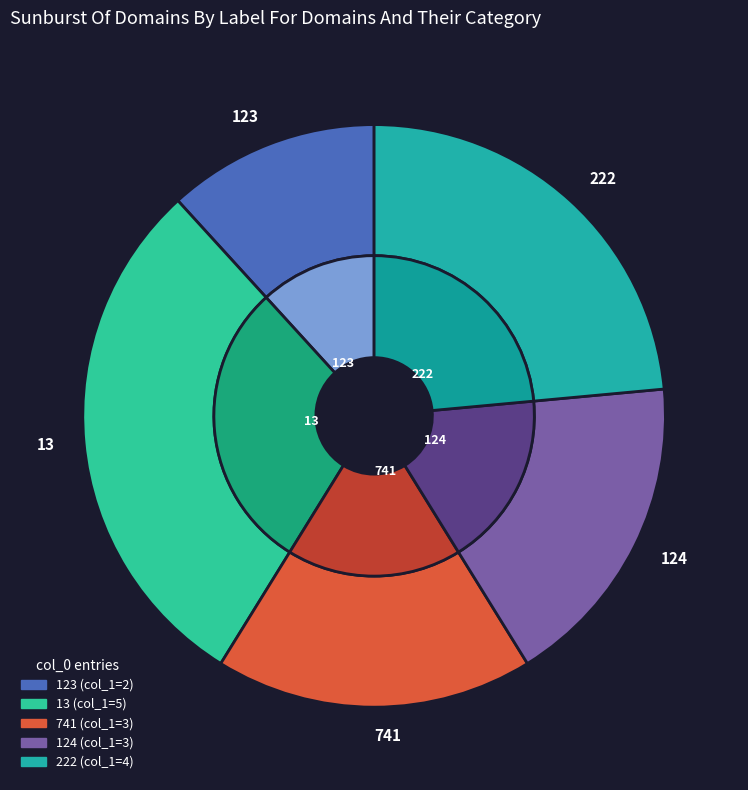

To the nearest percent, what percentage of the pie is 741?

18%